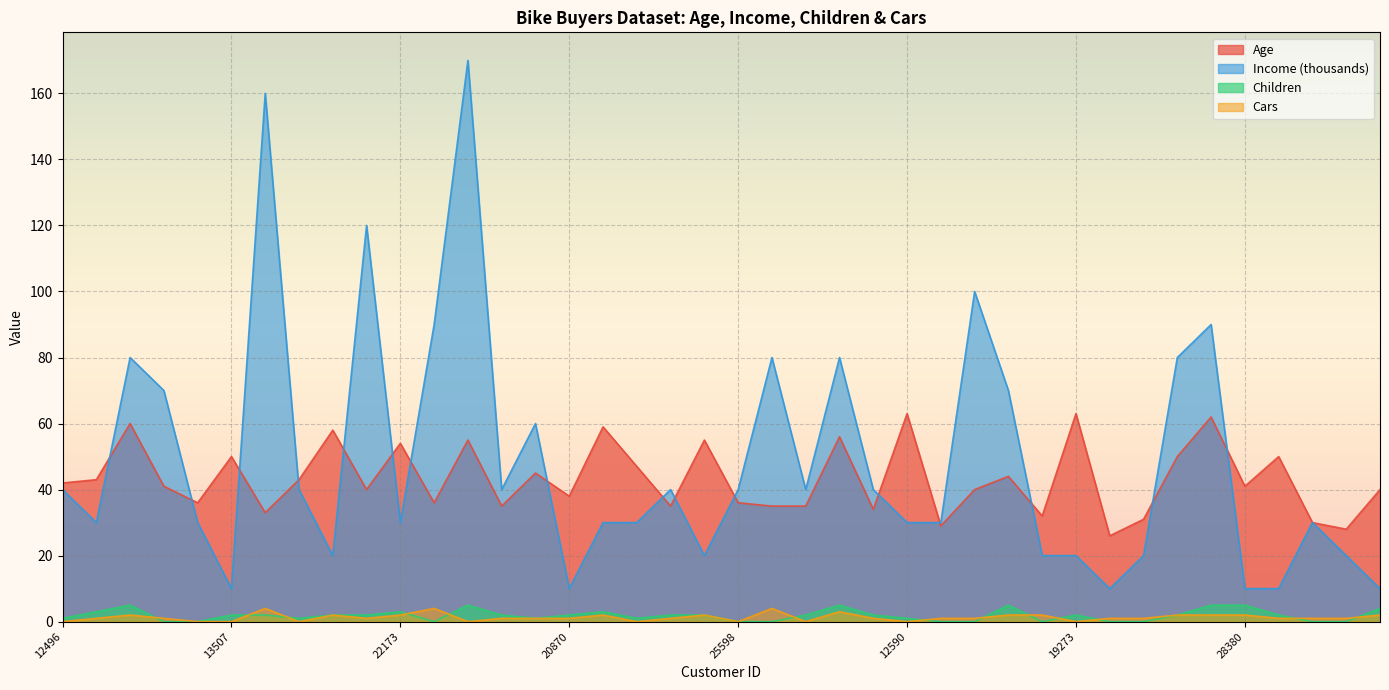

Reading left to right, transcribe all the data shown in this chart.

Age: 12496=42	24107=43	14177=60	24381=41	25597=36	13507=50	27974=33	19364=43	22155=58	19280=40	22173=54	12697=36	11434=55	25323=35	23542=45	20870=38	23316=59	12610=47	27183=35	25940=55	25598=36	21564=35	19193=35	26412=56	27184=34	12590=63	17841=29	18283=40	18299=44	16466=32	19273=63	22400=26	20942=31	18484=50	12291=62	28380=41	17891=50	27832=30	26863=28	16259=40
Income: 12496=40	24107=30	14177=80	24381=70	25597=30	13507=10	27974=160	19364=40	22155=20	19280=120	22173=30	12697=90	11434=170	25323=40	23542=60	20870=10	23316=30	12610=30	27183=40	25940=20	25598=40	21564=80	19193=40	26412=80	27184=40	12590=30	17841=30	18283=100	18299=70	16466=20	19273=20	22400=10	20942=20	18484=80	12291=90	28380=10	17891=10	27832=30	26863=20	16259=10
Children: 12496=1	24107=3	14177=5	24381=0	25597=0	13507=2	27974=2	19364=1	22155=2	19280=2	22173=3	12697=0	11434=5	25323=2	23542=1	20870=2	23316=3	12610=1	27183=2	25940=2	25598=0	21564=0	19193=2	26412=5	27184=2	12590=1	17841=0	18283=0	18299=5	16466=0	19273=2	22400=0	20942=0	18484=2	12291=5	28380=5	17891=2	27832=0	26863=0	16259=4
Cars: 12496=0	24107=1	14177=2	24381=1	25597=0	13507=0	27974=4	19364=0	22155=2	19280=1	22173=2	12697=4	11434=0	25323=1	23542=1	20870=1	23316=2	12610=0	27183=1	25940=2	25598=0	21564=4	19193=0	26412=3	27184=1	12590=0	17841=1	18283=1	18299=2	16466=2	19273=0	22400=1	20942=1	18484=2	12291=2	28380=2	17891=1	27832=1	26863=1	16259=2